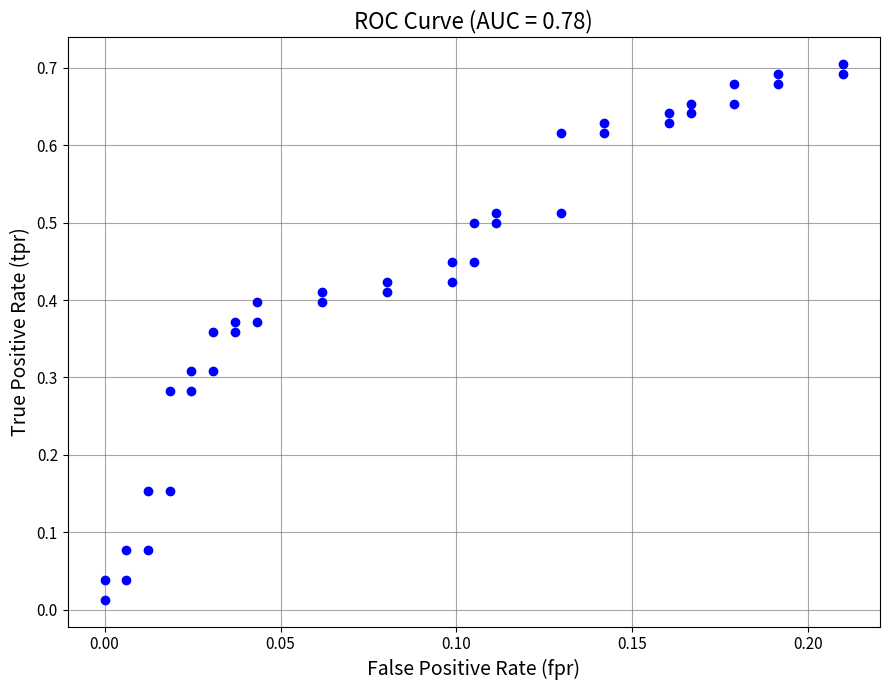

How many data points are displayed?

40